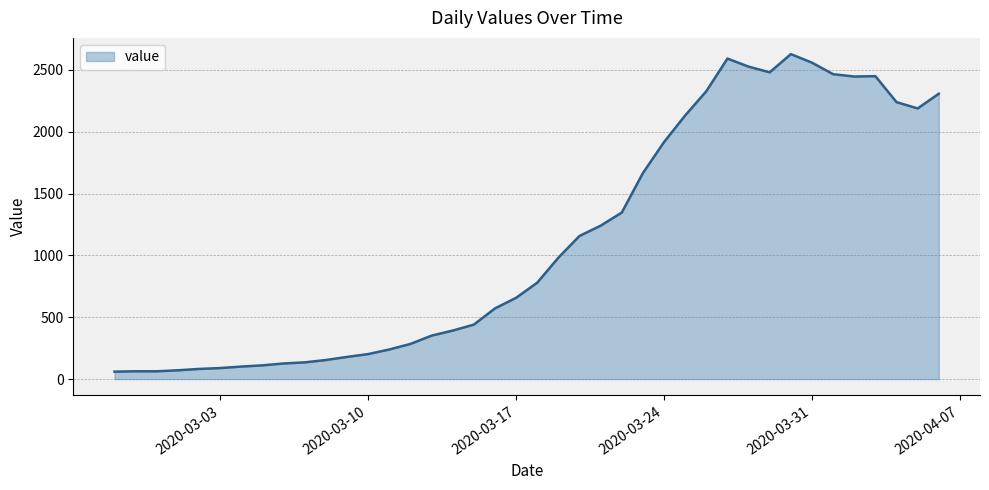

What is the maximum value shown in the chart?

2627